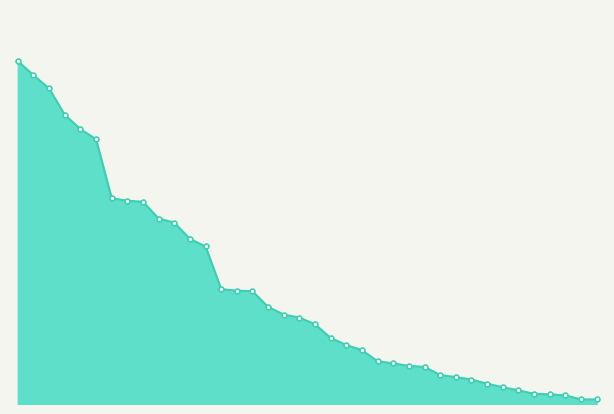

Rank the categories by value from highest to lowest.

Nindiddeh, Anonymous 4, Sm27, Pogo, Anonymous 6, Anonymous 3, Paper, Larvitar, Despin, Switchmaster, JJsrl, Rimato, Pancakez, Jesteq, Anonymous 5, SB, peaches, Anonymous 11, Jeff, nanashi, SidedWilliams, Inkstar, Jukatox, Fred45566, Noki, RSW, Bramz, MachinArle, Erthide, Blaze, MrYhatoh, DarkMan, Mevius0229, GravityBeatle, Reed, toburr, Derpspace, Anonymous 2